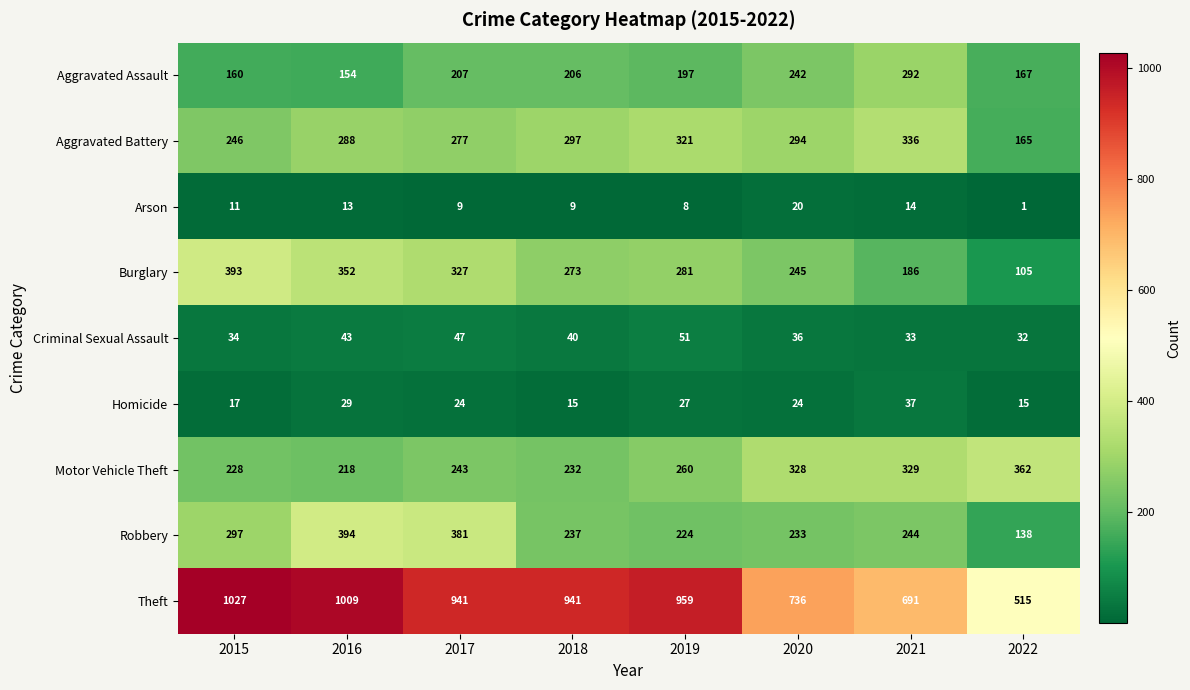

At which label is Robbery closest to 266?

2021